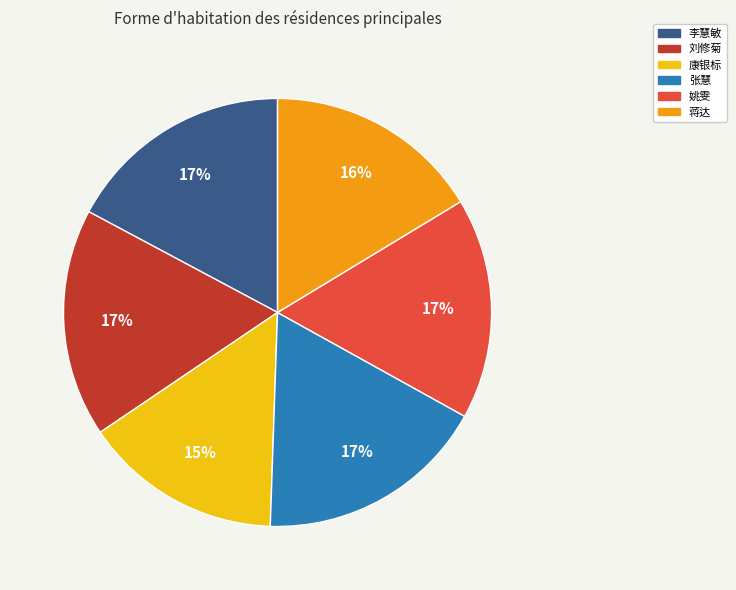

Is the sum of 康银标 and 李慧敏 greater than half?

No